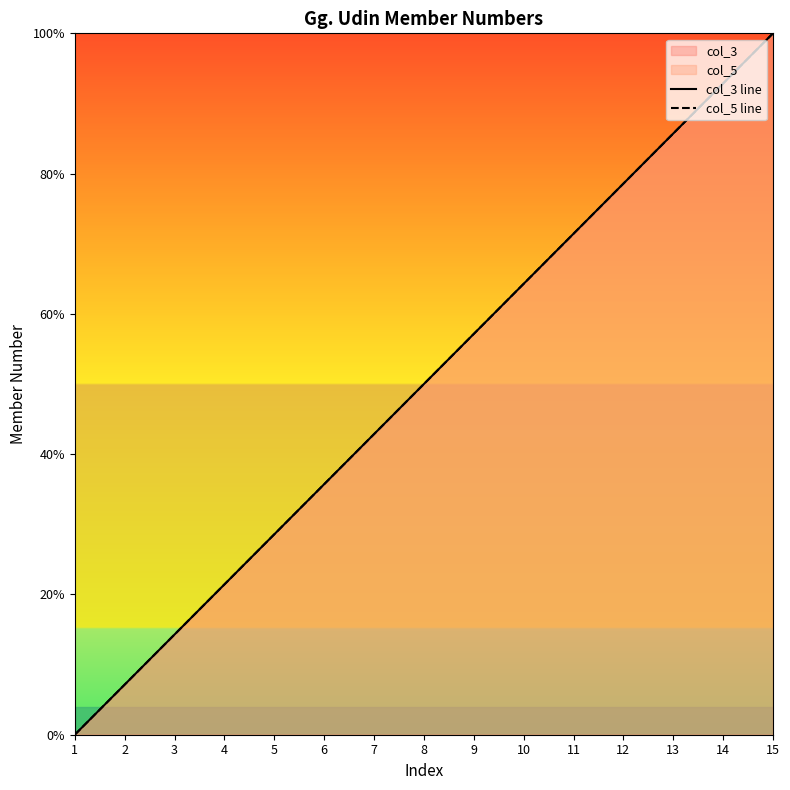

Which series has the largest total across all categories?

col_3 line